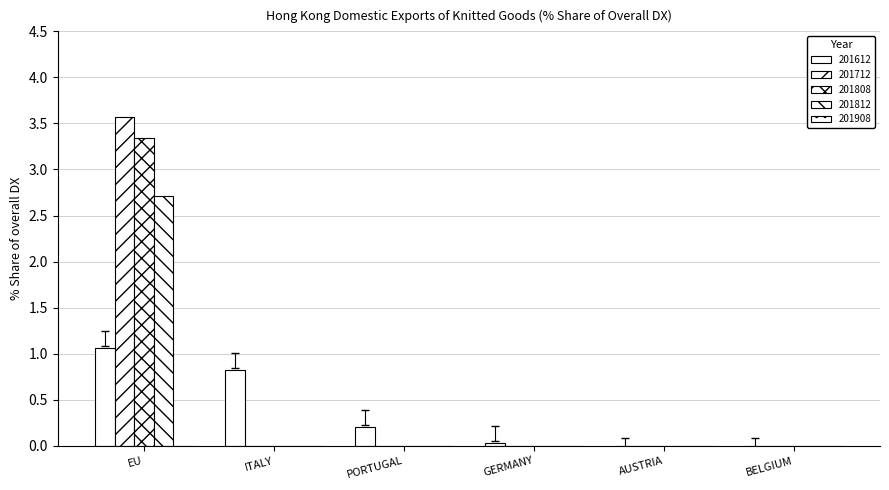

How many data points does each series have?

6